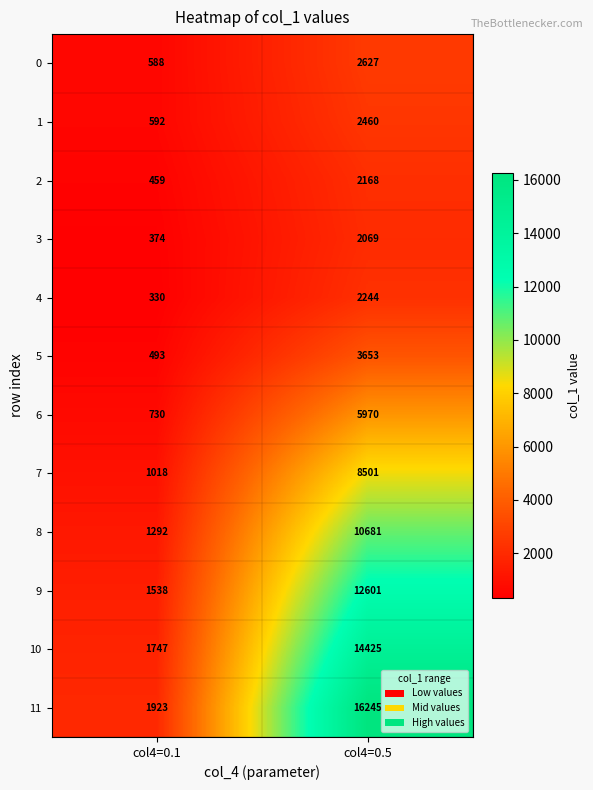

Which category has the lowest value across all series?

col4=0.1